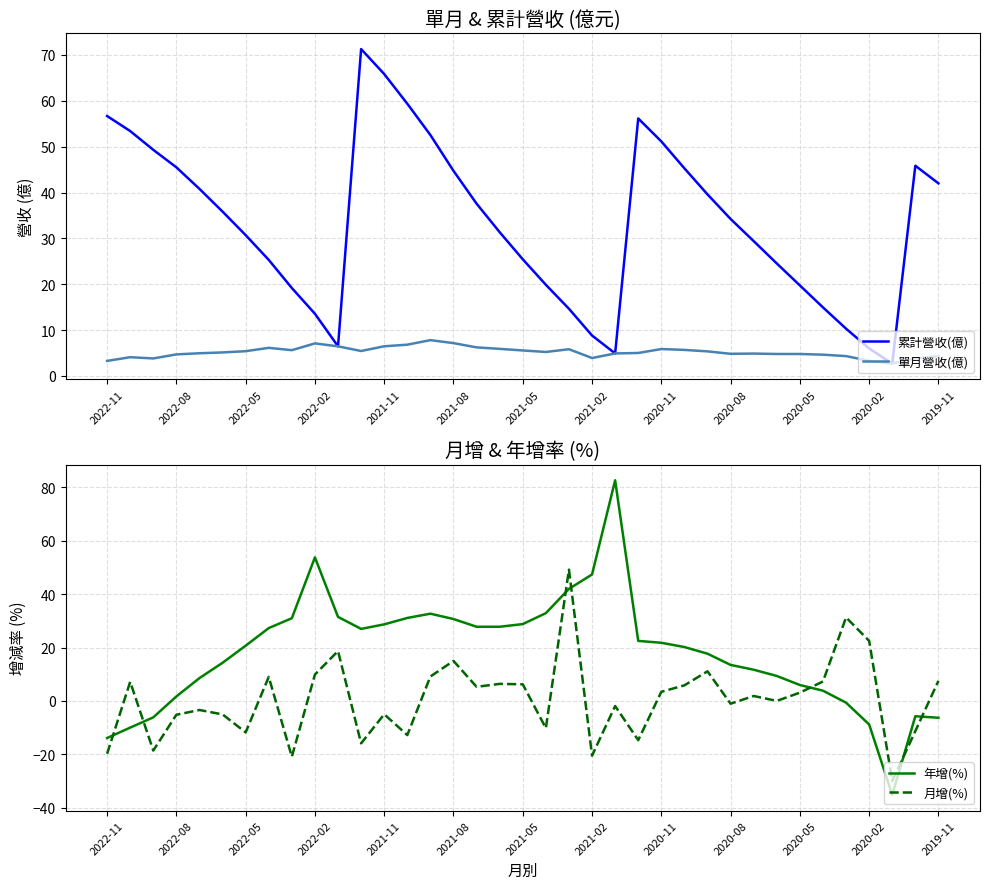

What is the minimum value for 累計營收(億)?

2.7